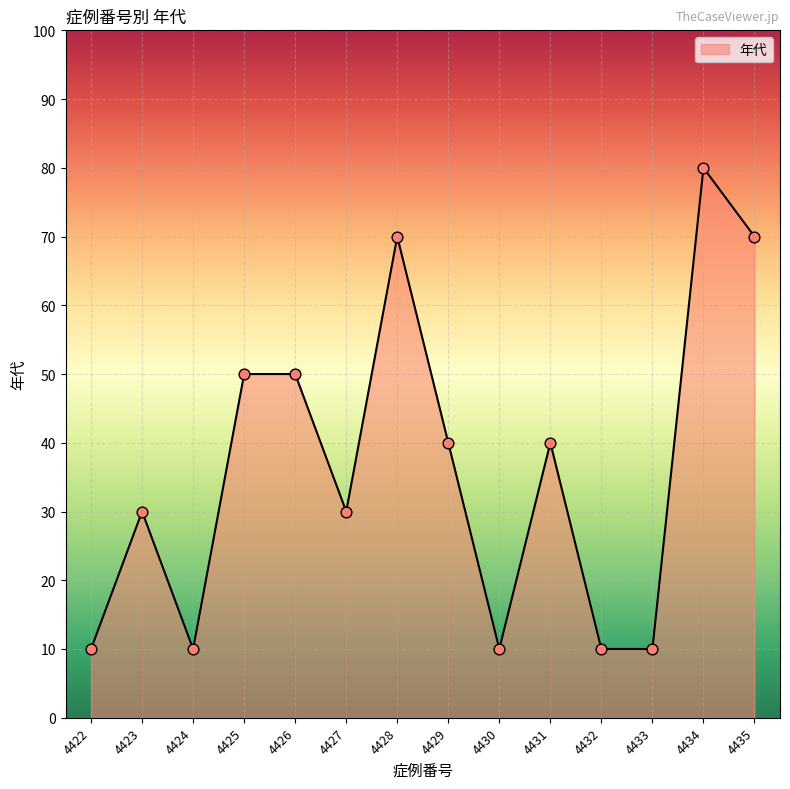

What is the change in value from 4426 to 4428?

+20